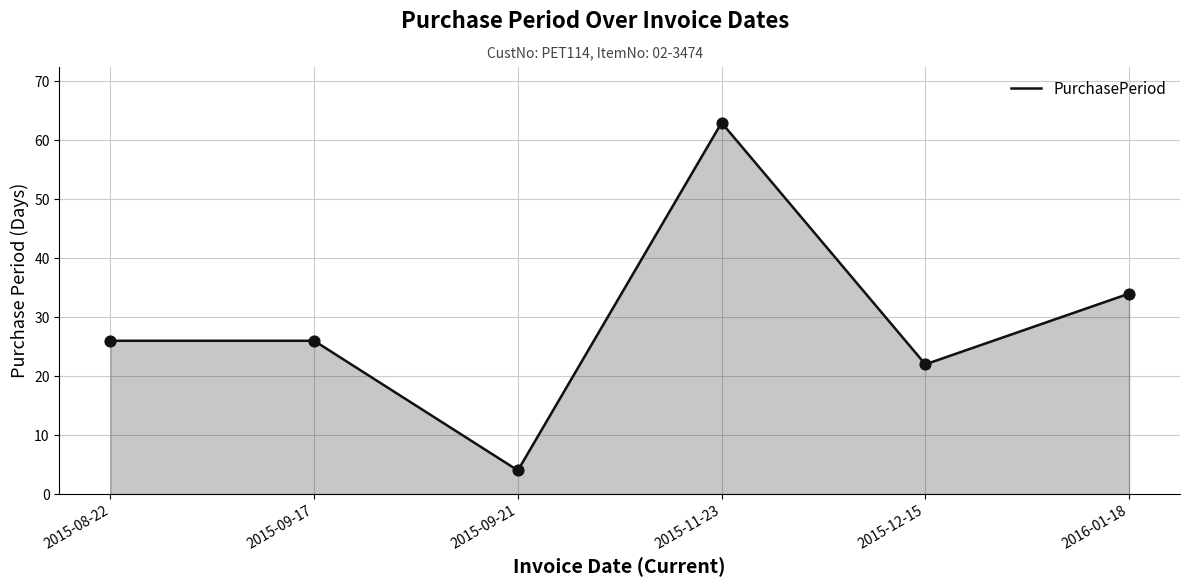

Which has a higher value, 2015-12-15 or 2015-09-17?

2015-09-17